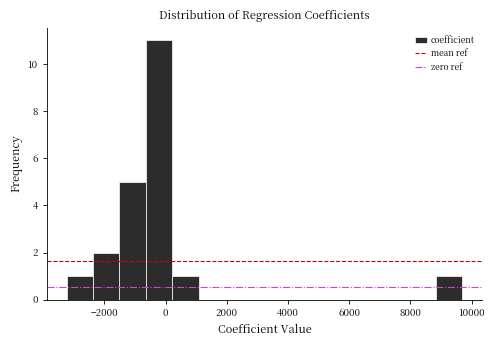

What is the height of the bar covering -2400 to -1600 on the x-axis? Neither the bar edges nor the heights are printed on the chart, so give them approximately, as read against the axes.

2